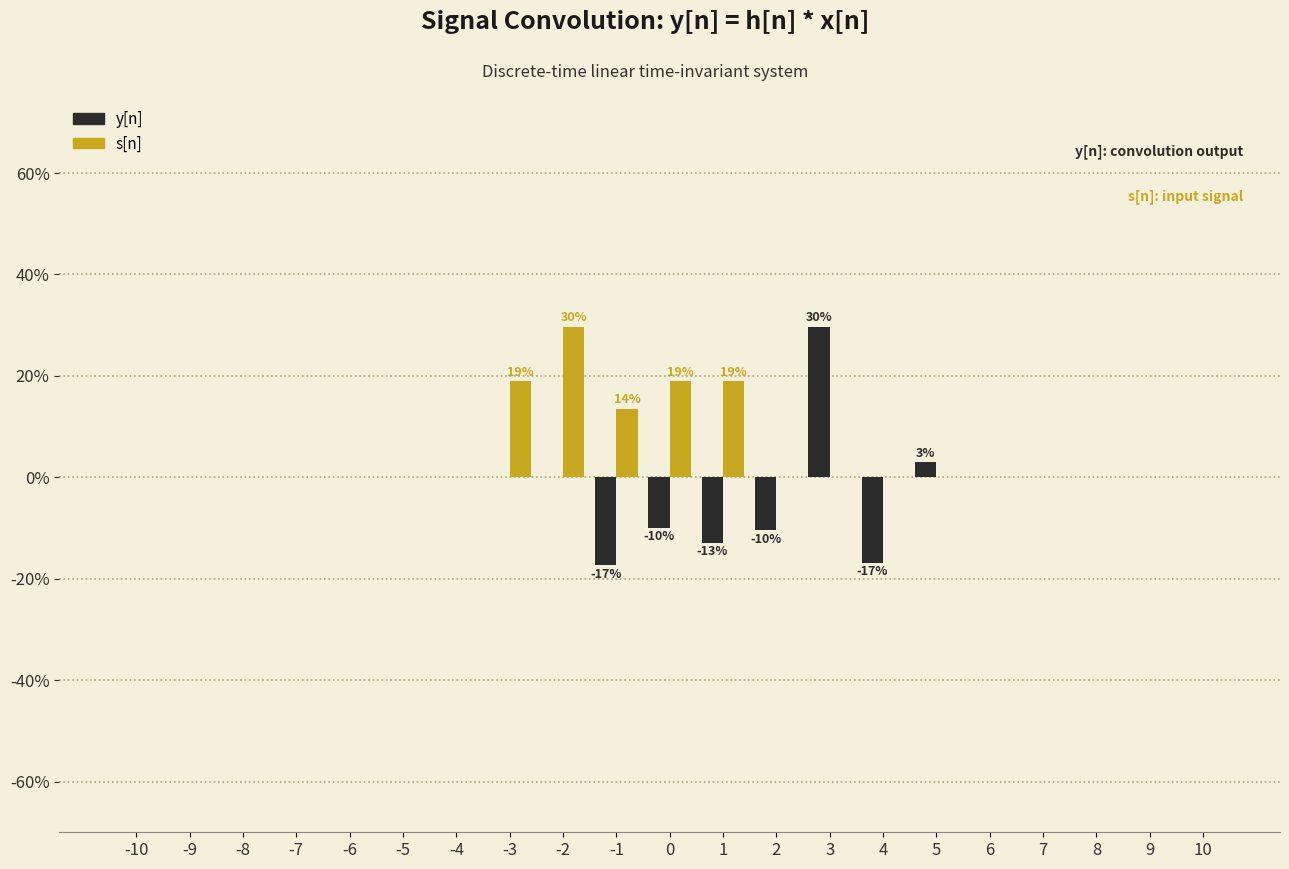

Which series changed the most between 3 and 7?

y[n]